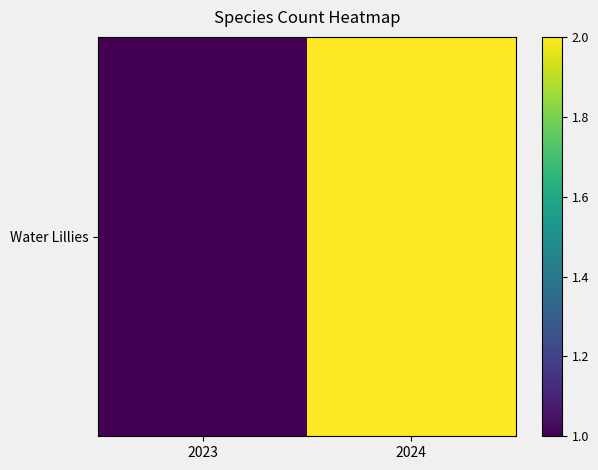

Reading right to left, list all the values displayed in this chart.

2024=2	2023=1